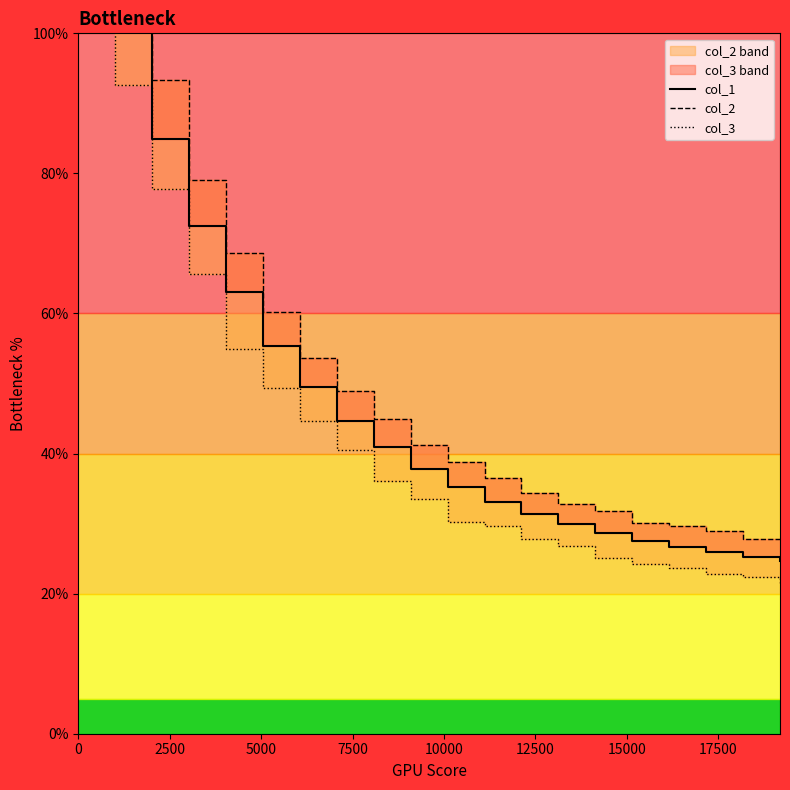

True or false: col_1 and col_3 cross at least once.

False